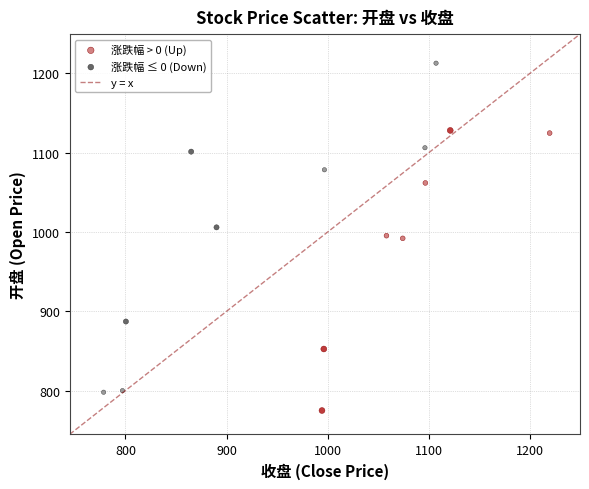

Which series contains the lowest Y value?

涨跌幅 > 0 (Up)